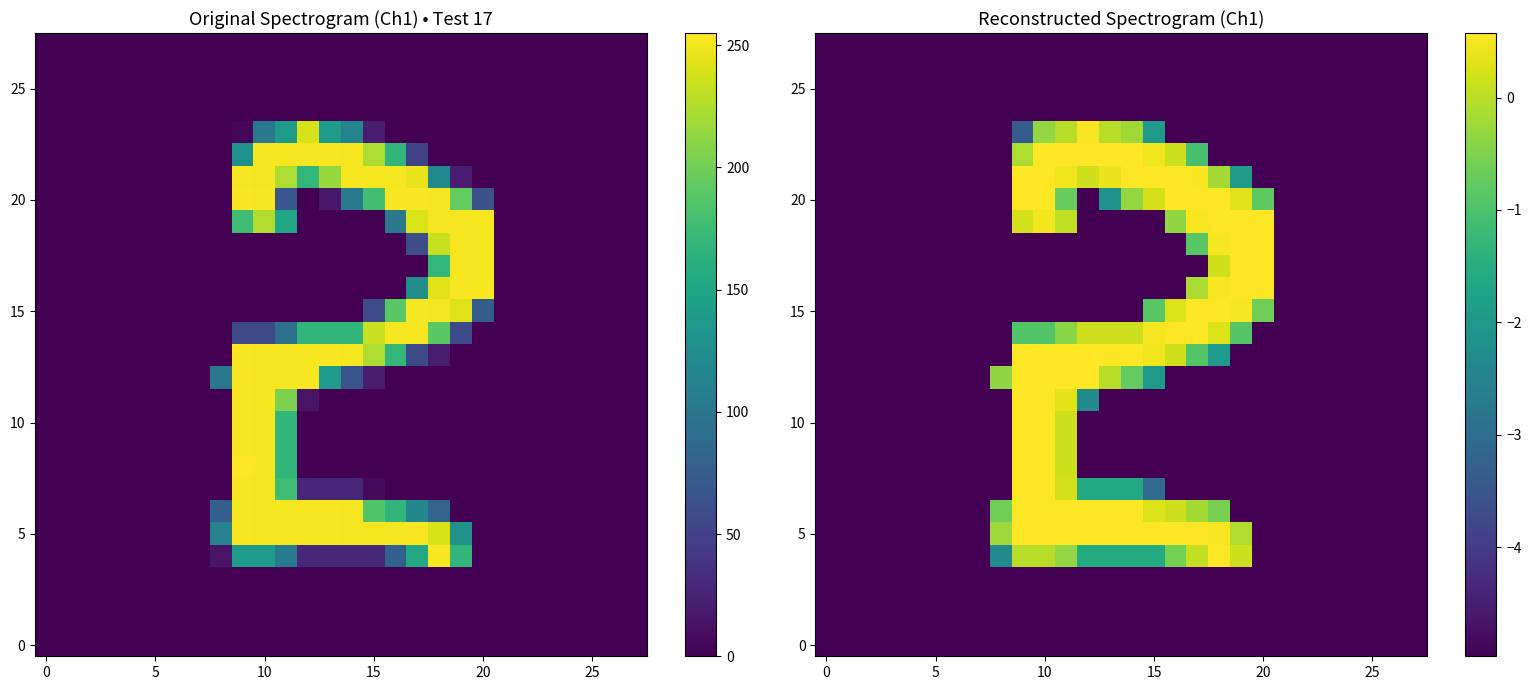

At how many categories does at least one series exceed -3?

13